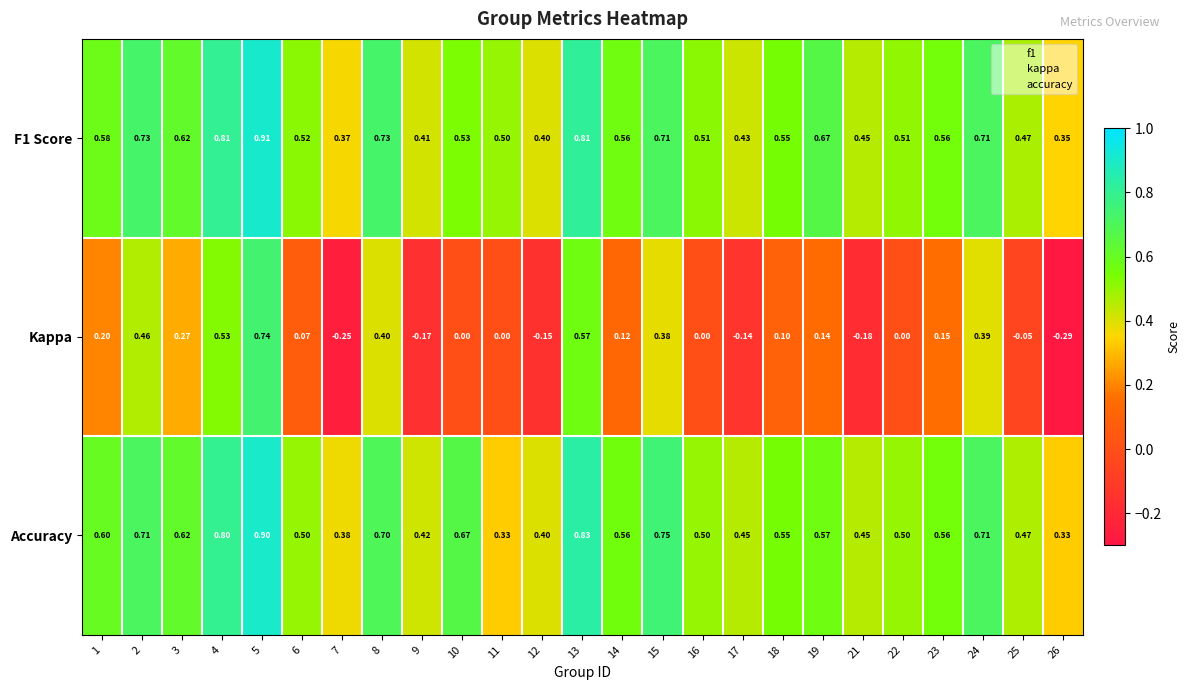

Between 13 and 26, which series saw the biggest shift?

Kappa